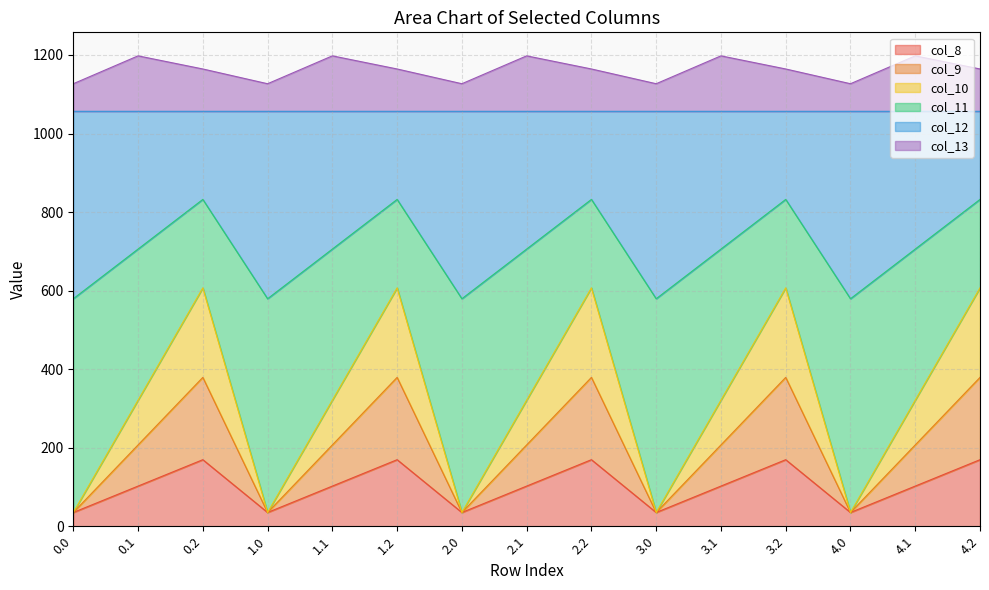

Where is col_10 nearest to the value 321?

0.1